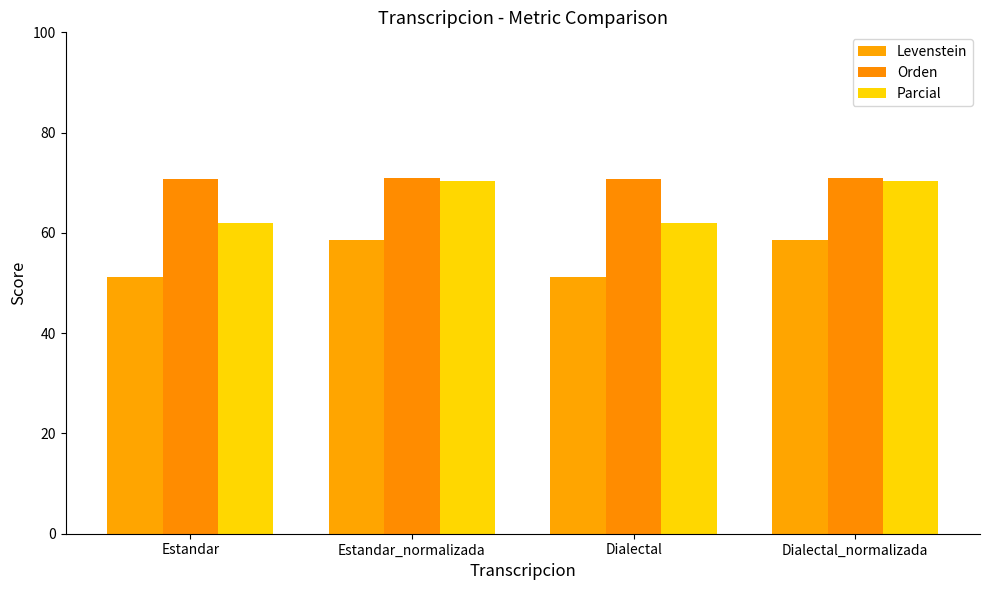

Which has a higher value, Dialectal or Dialectal_normalizada?

Dialectal_normalizada